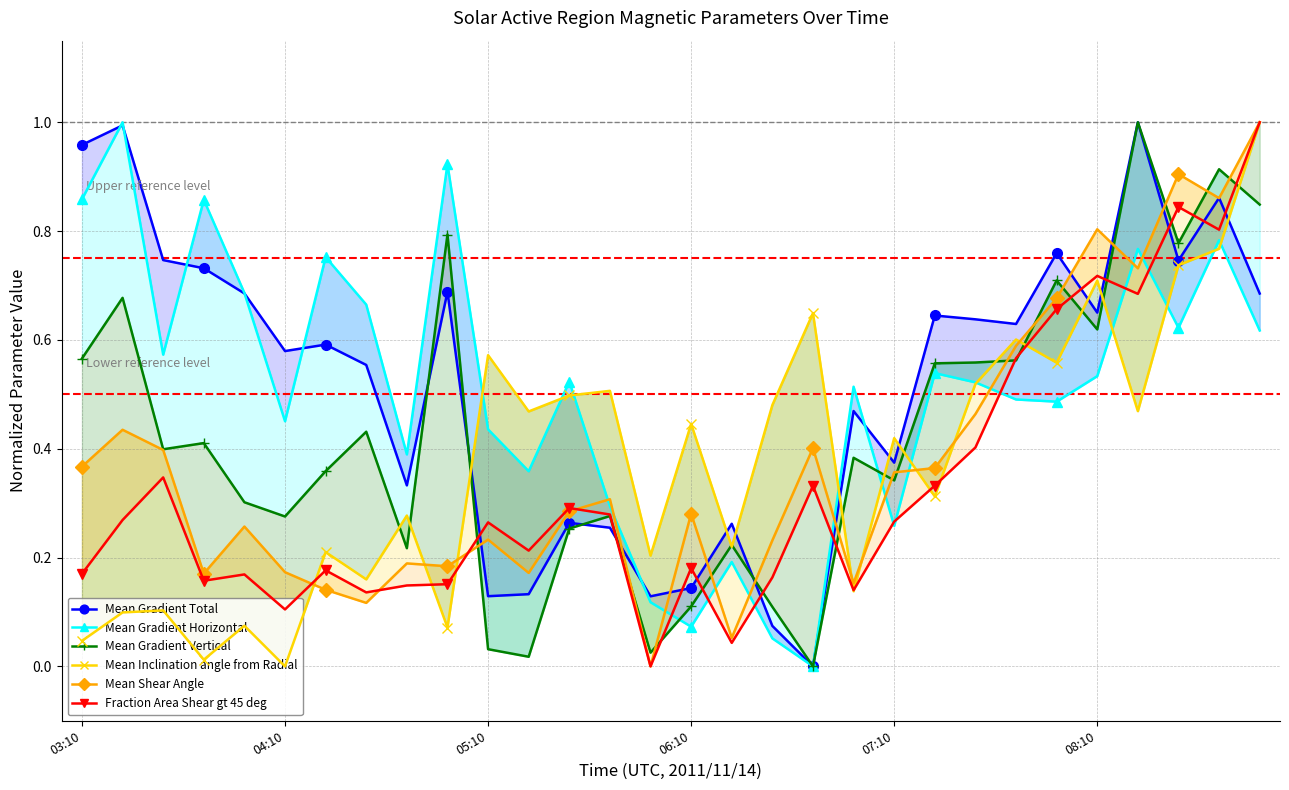

How many data points in Mean Gradient Horizontal are above 0?

29